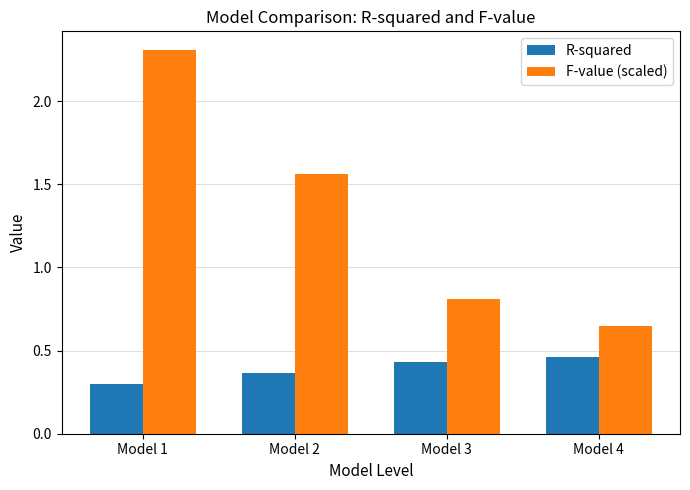

What is the difference between the maximum and minimum values in the F-value (scaled) series?

1.7